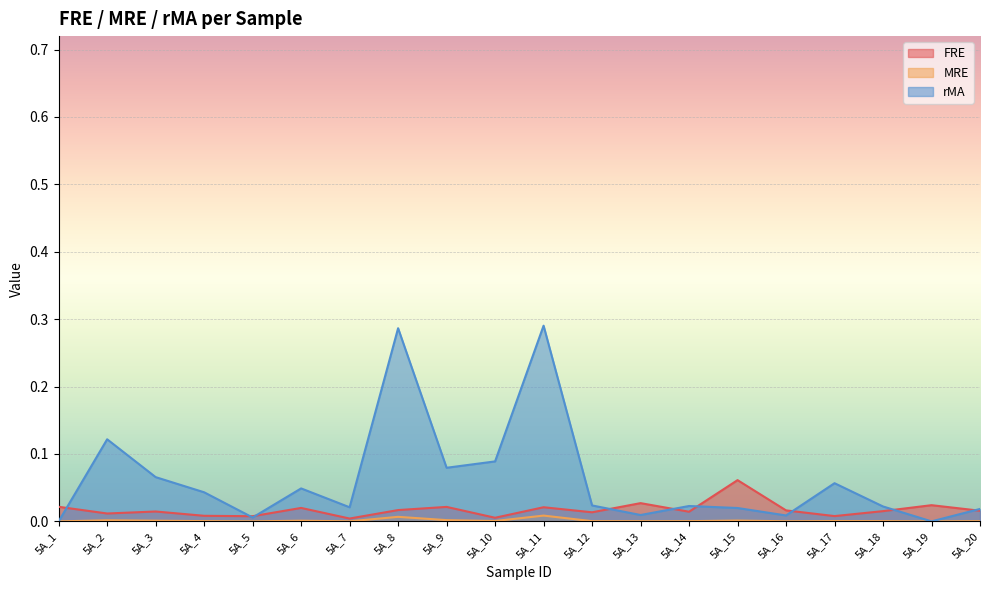

At which category does MRE reach its first local valley?

5A_5